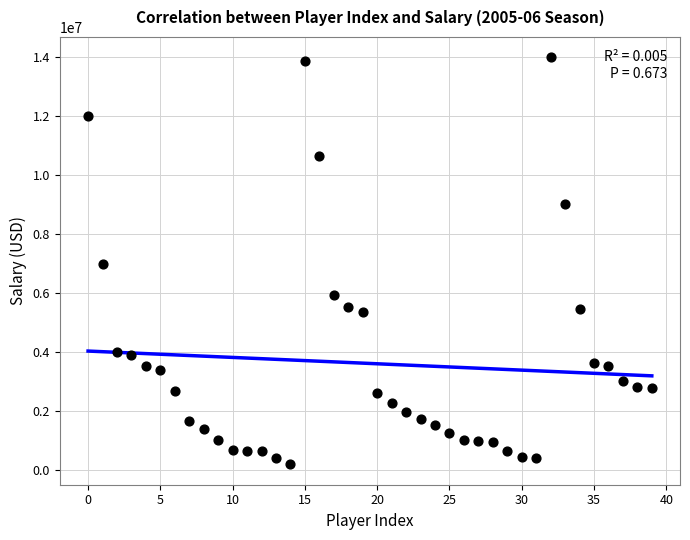

What is the range of Y values (max minus min)?

13796325